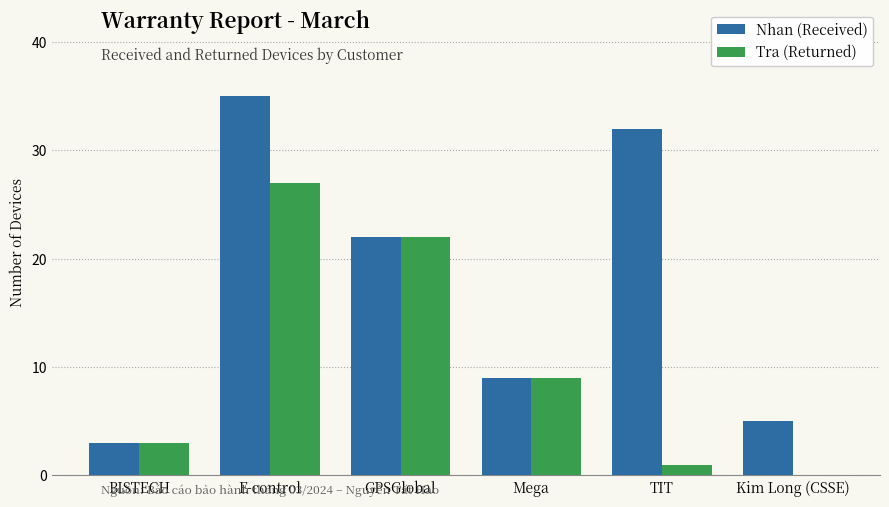

Reading right to left, transcribe all the data shown in this chart.

Nhan (Received): 5	32	9	22	35	3
Tra (Returned): 0	1	9	22	27	3